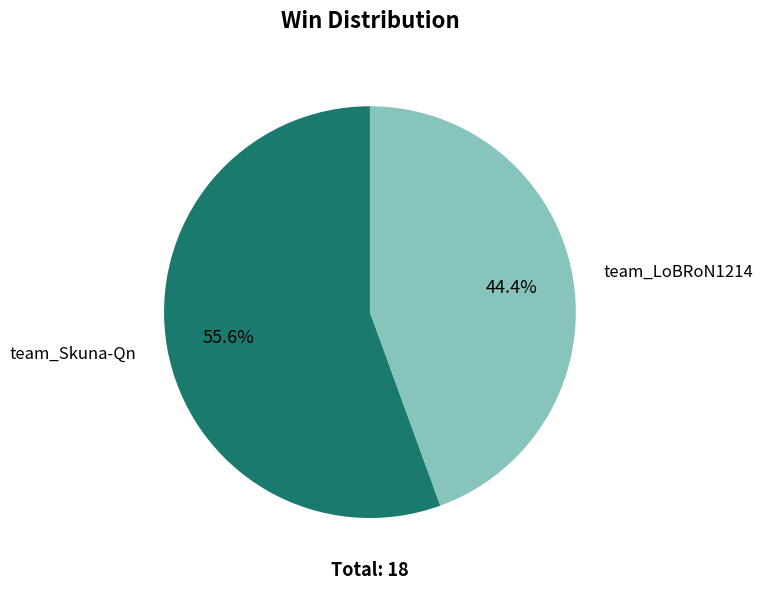

Which slice is the smallest?

team_LoBRoN1214